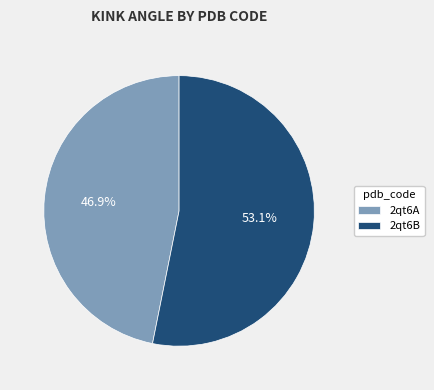

What percentage do 2qt6A and 2qt6B together represent?

100.0%